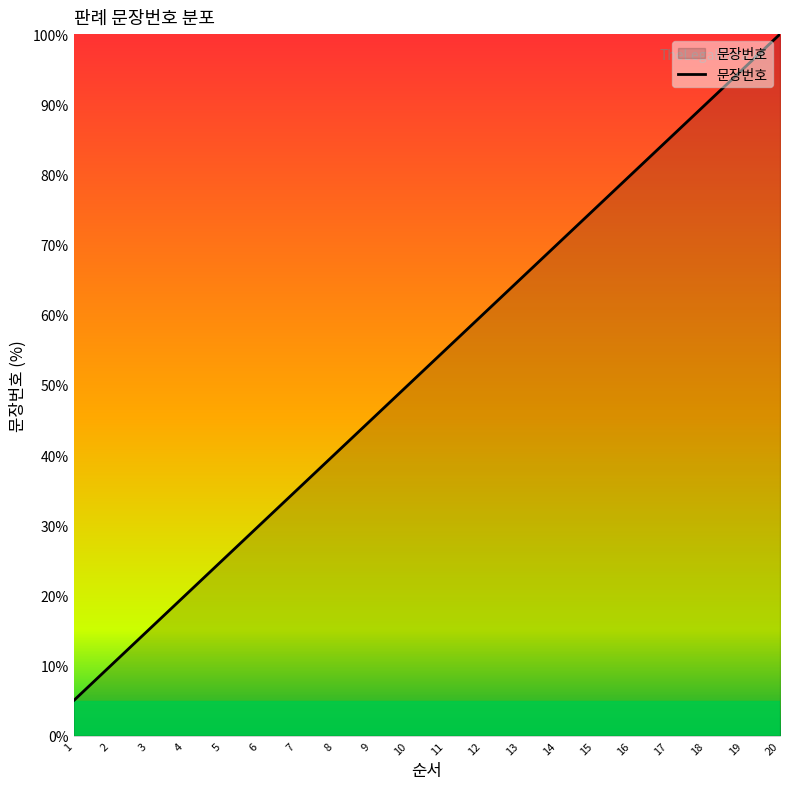

Does the chart have visible grid lines?

No